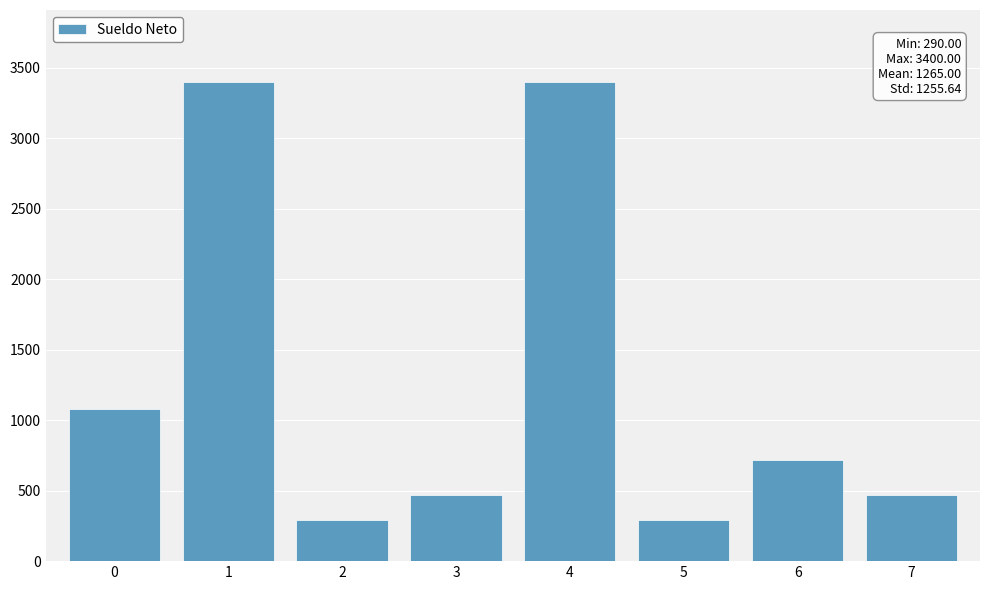

How many values are below 720?

4